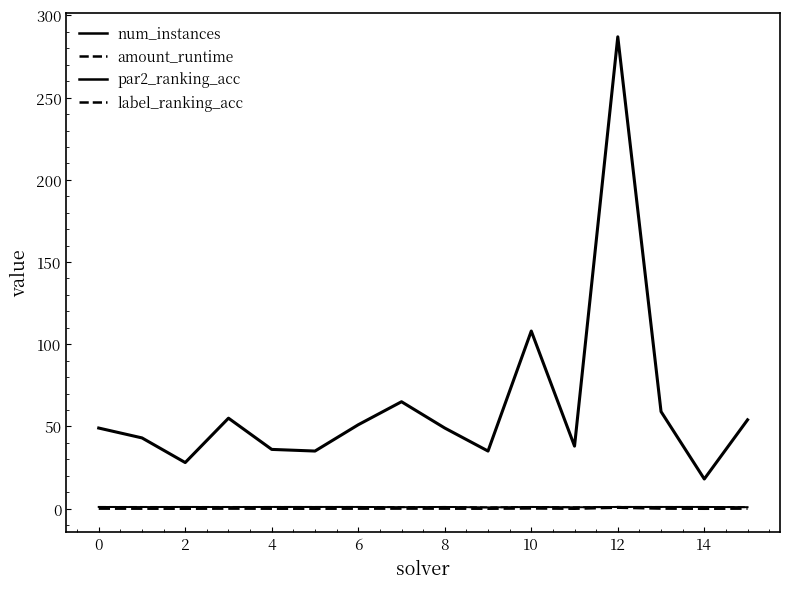

What is the value of the par2_ranking_acc point at the 11th from the left?

1.0